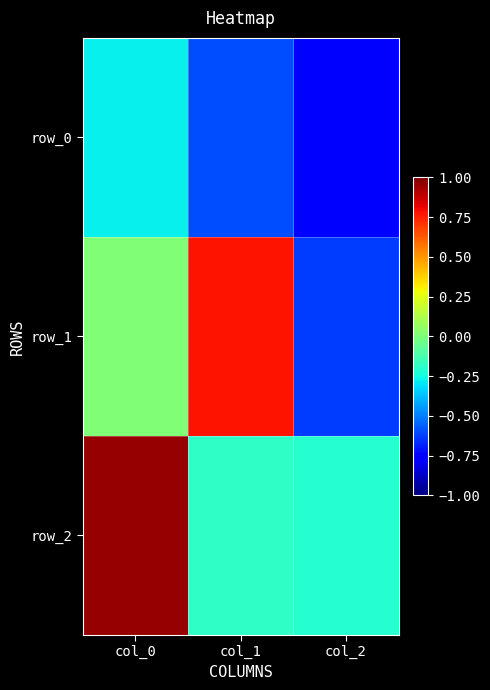

Read the row_0 value at col_1.

-0.6